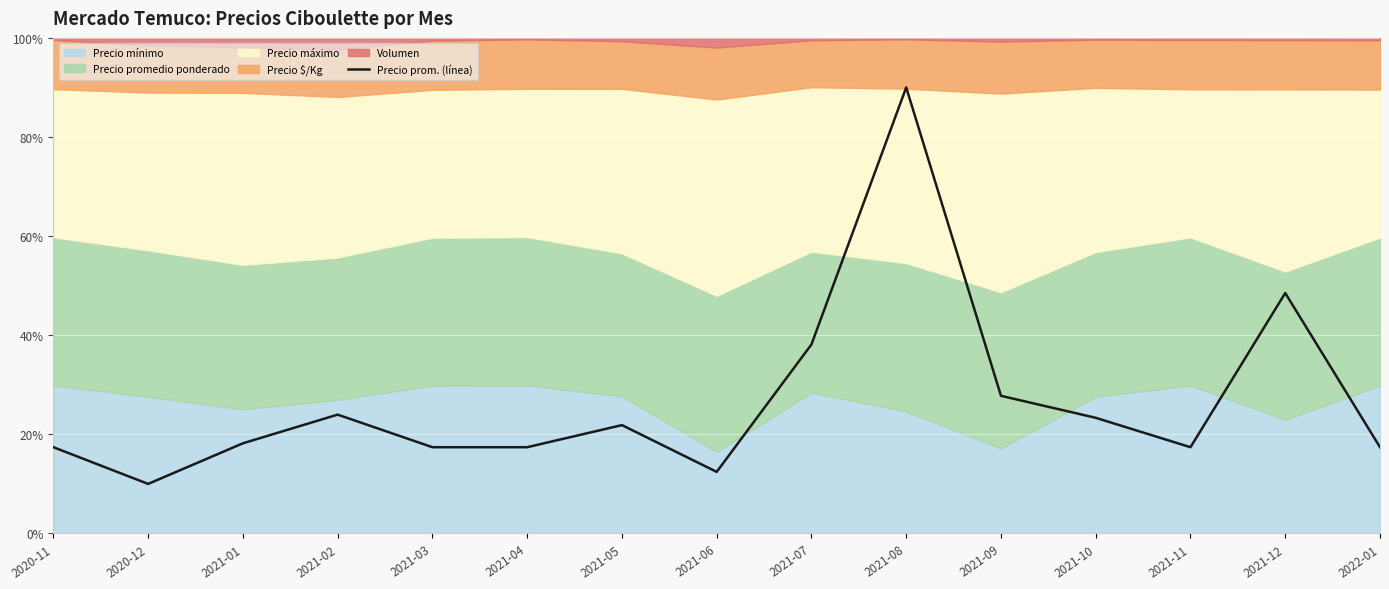

Where is Precio prom. (línea) nearest to the value 50?

2021-12